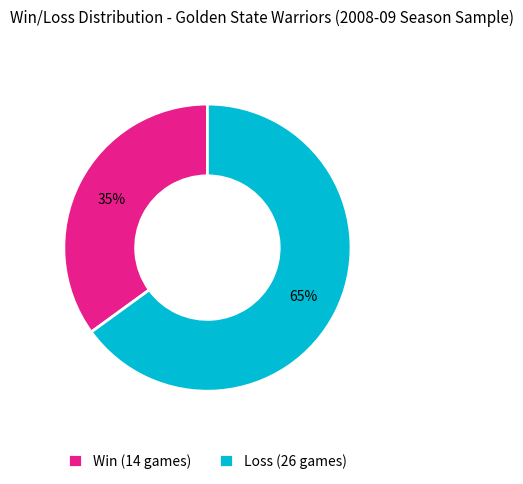

What is the ratio of the value at Loss (26 games) to the value at Win (14 games)?

1.9